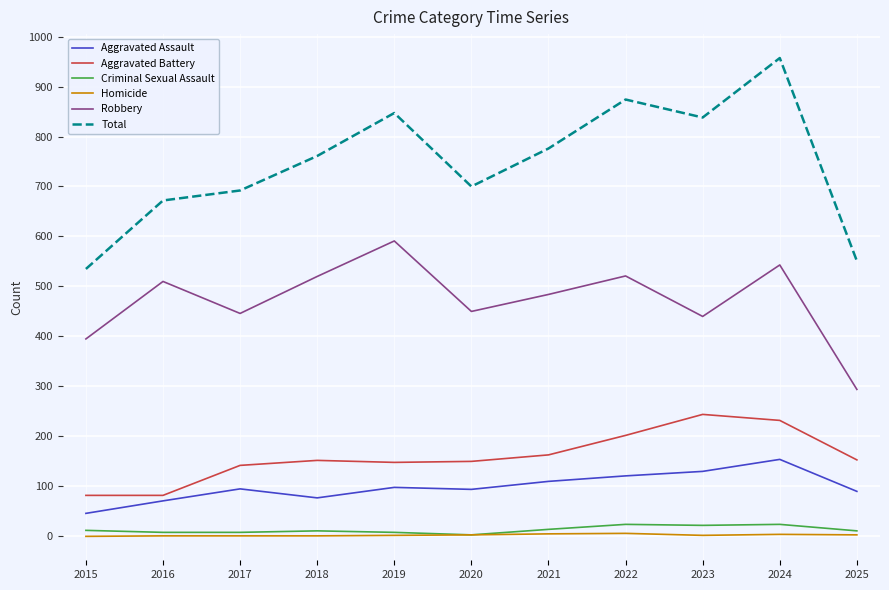

What is the highest value of the Criminal Sexual Assault series?

24